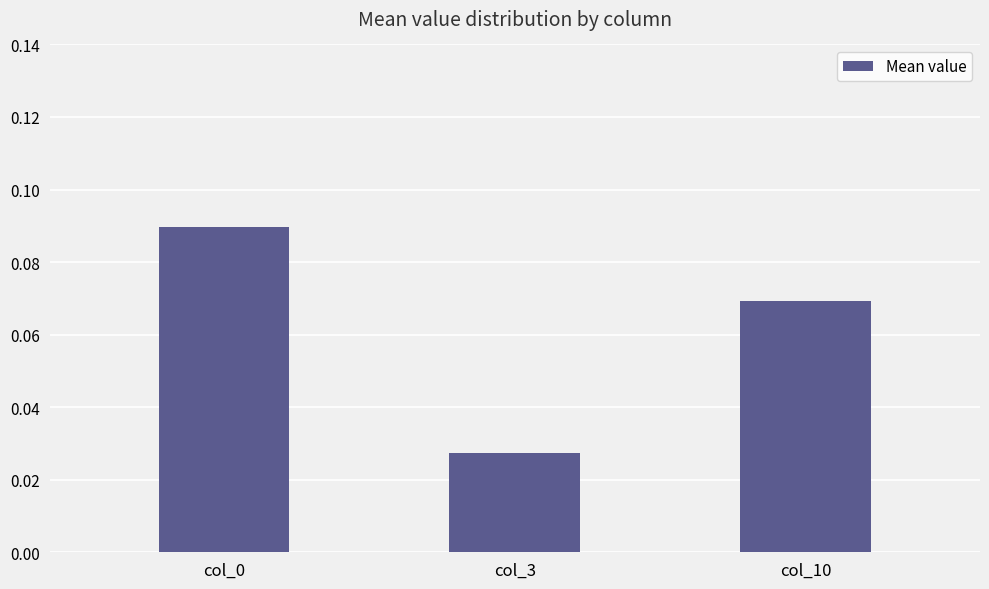

Are the bars grouped side by side (vs. stacked)?

No